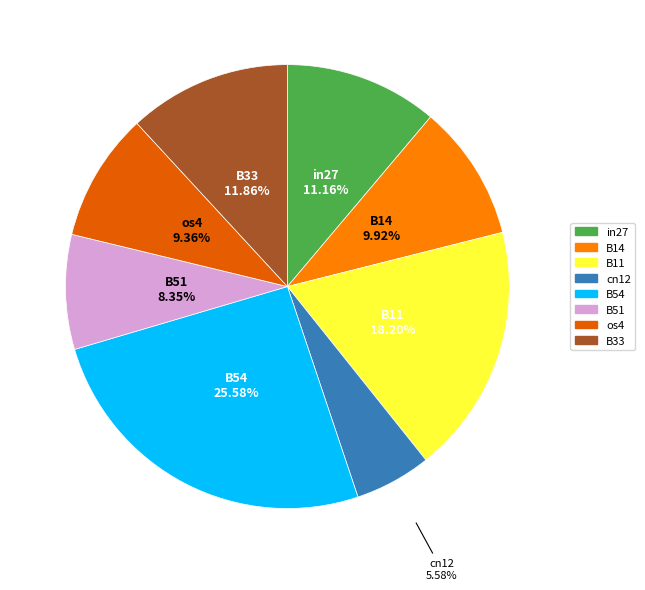

Does any single category account for the majority?

No